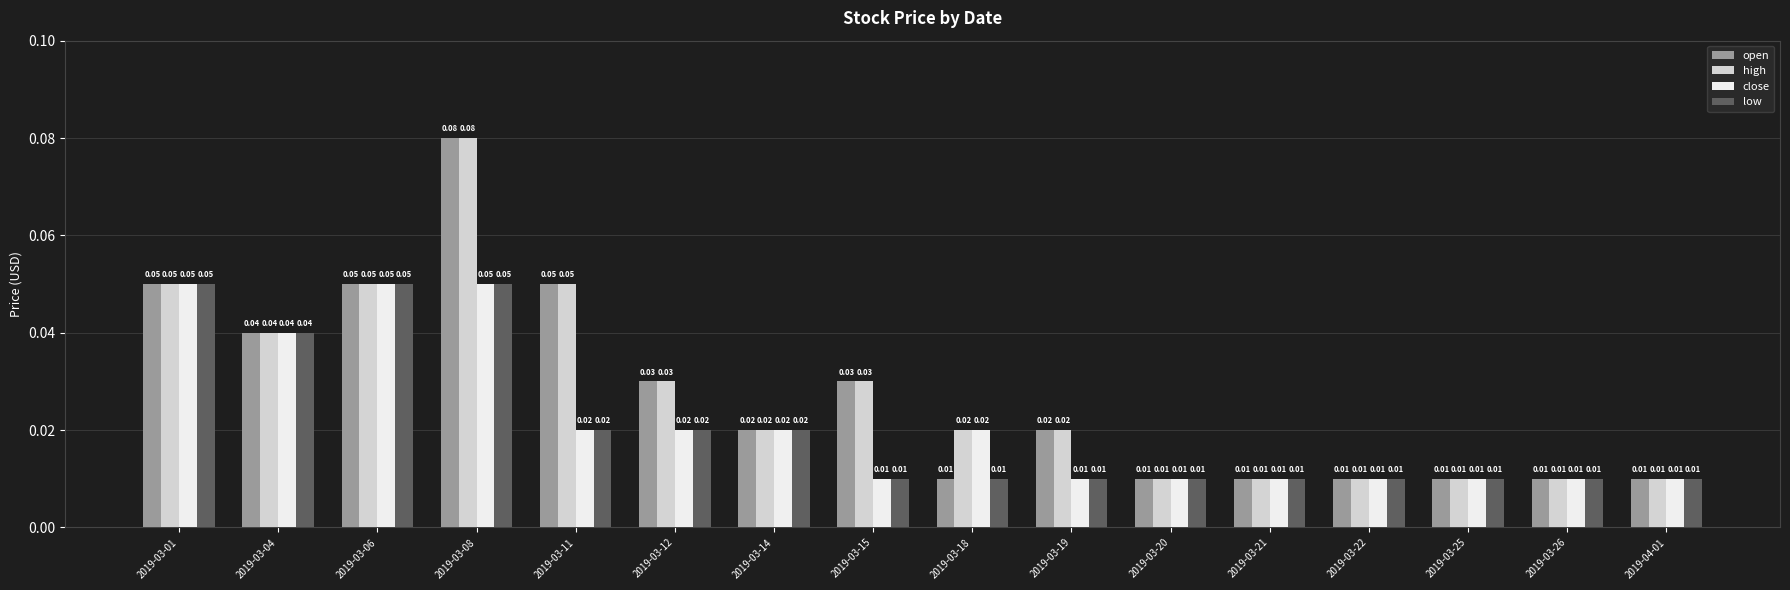

What is the sum of all close values?

0.4